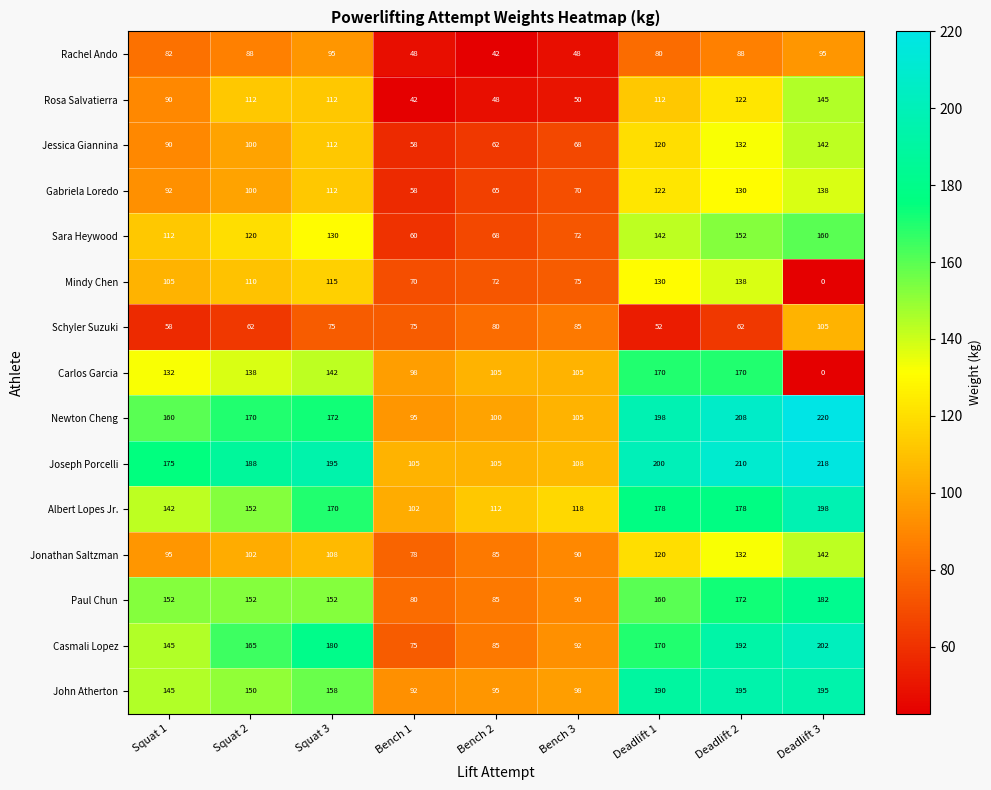

Count the Rachel Ando values in the range 48 to 88.

6